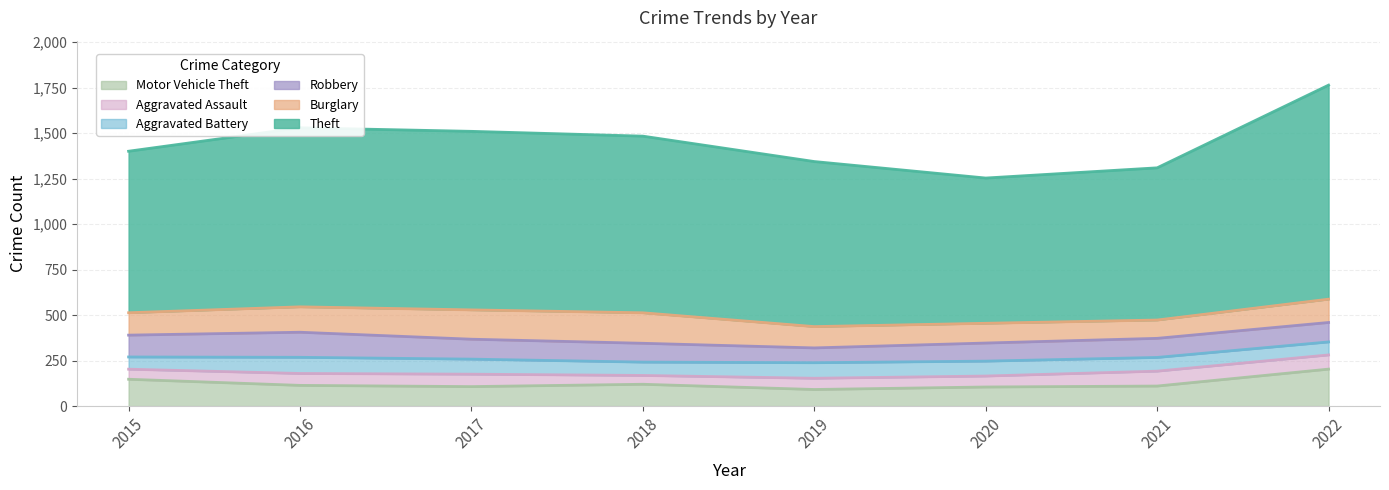

At how many categories does at least one series exceed 167?

8